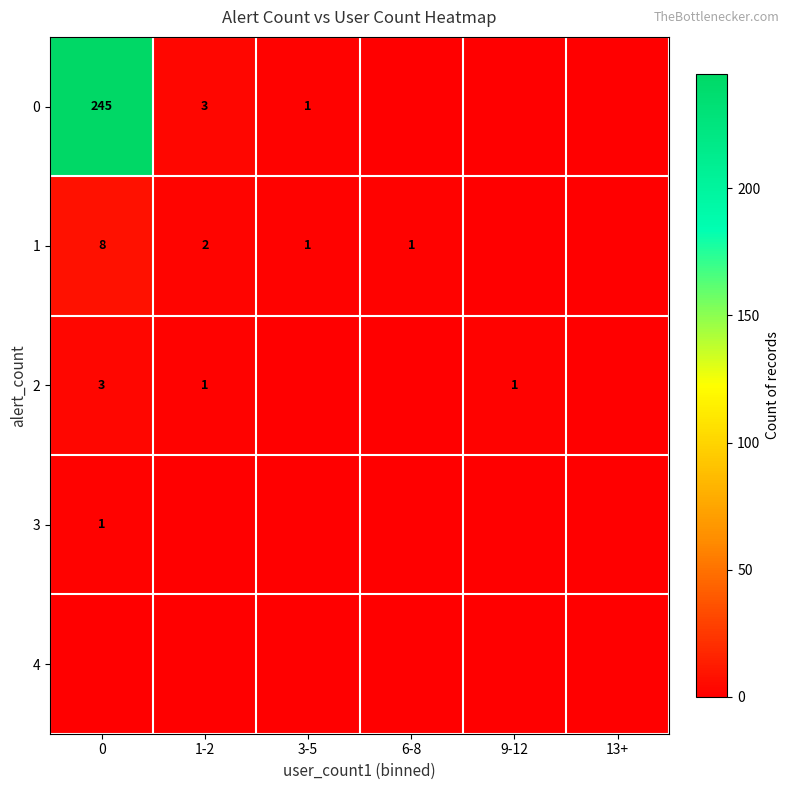

True or false: 0 has a value of 5 at 1-2.

False